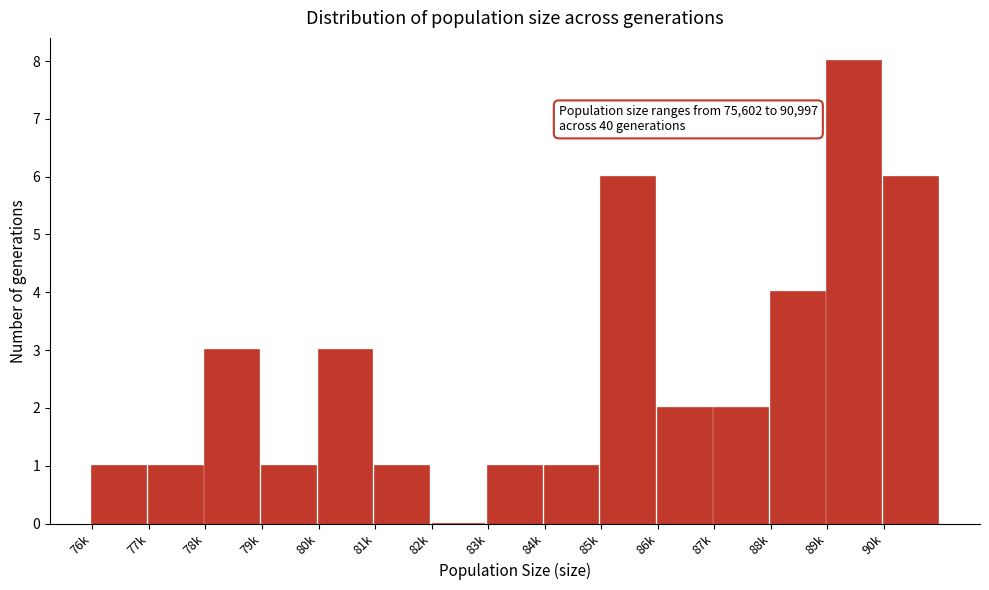

Reading left to right, extract all data points from this chart.

76k=1	77k=1	78k=3	79k=1	80k=3	81k=1	82k=0	83k=1	84k=1	85k=6	86k=2	87k=2	88k=4	89k=8	90k=6